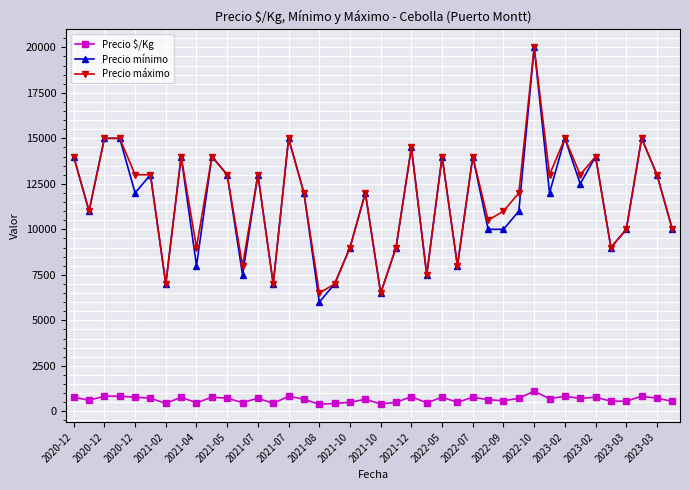

What is the sum of all Precio $/Kg values?

26414